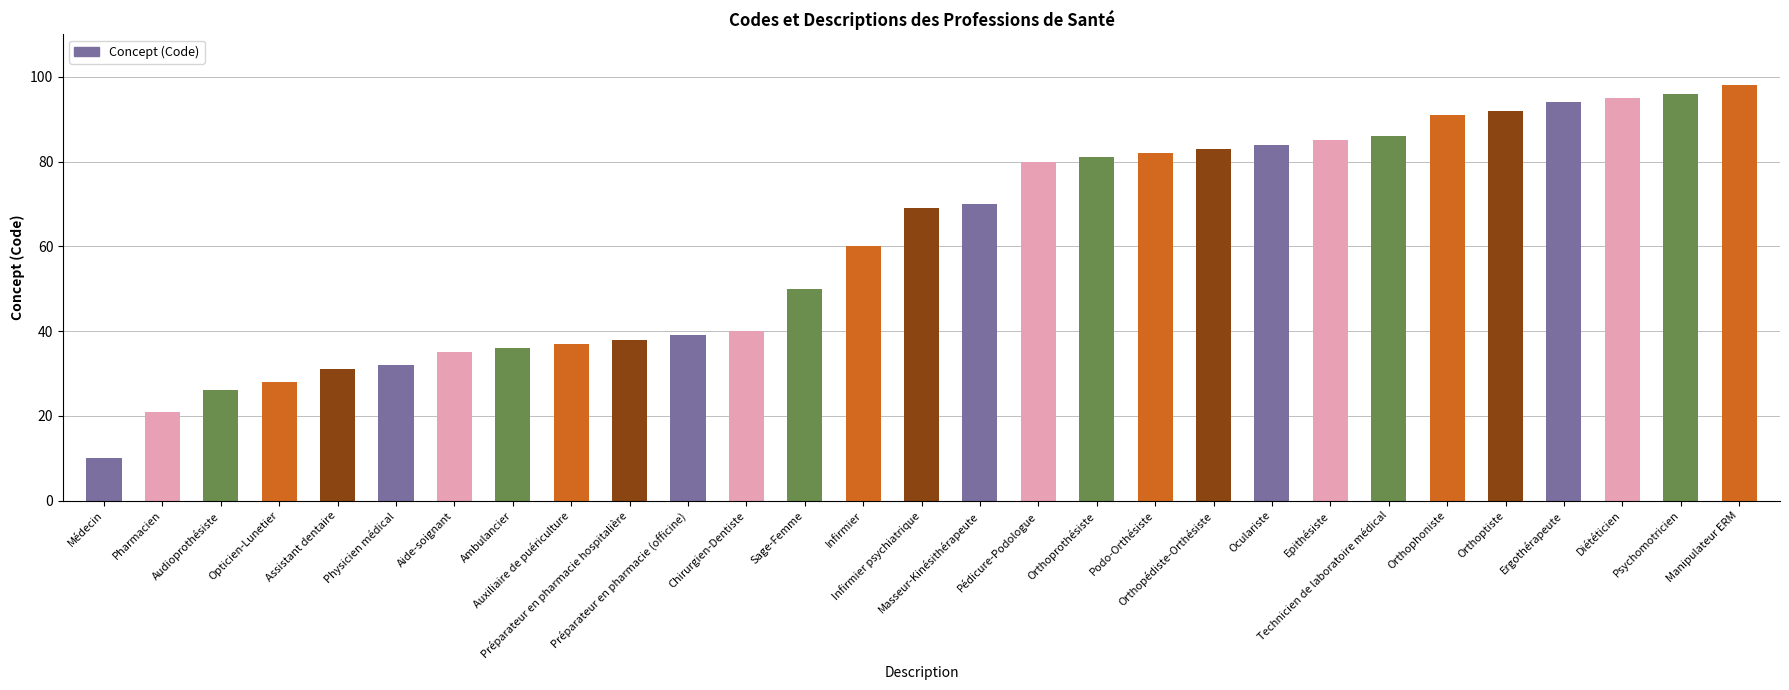

How many bars are there in total?

29